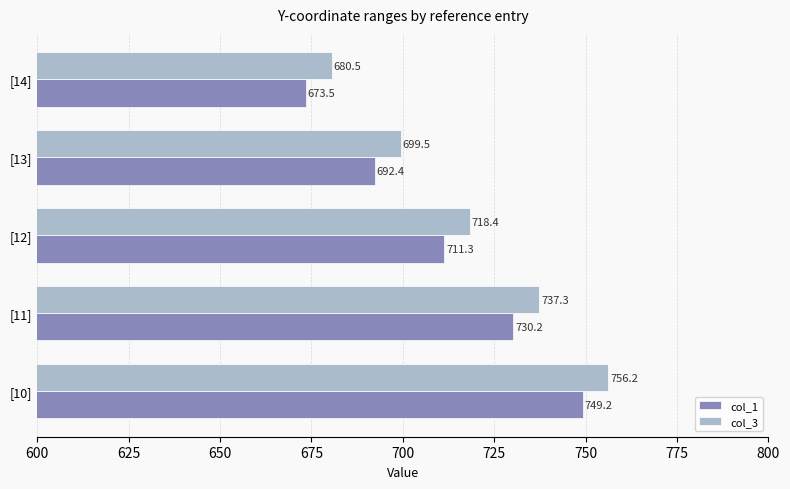

How many categories are shown in the chart?

5